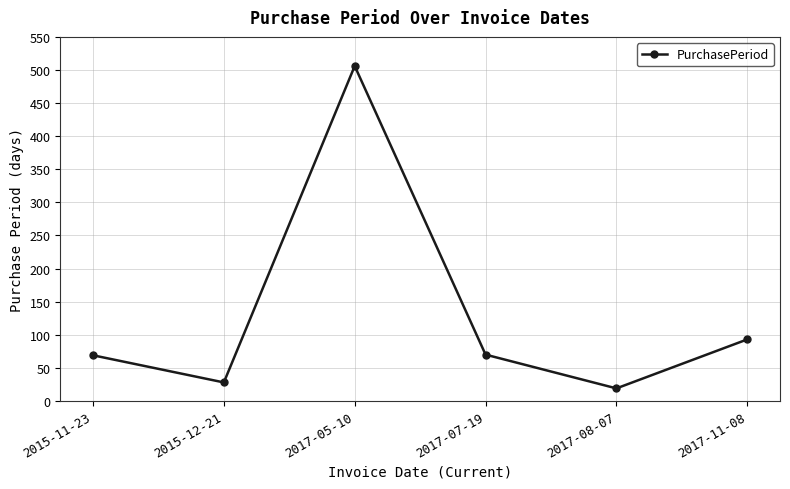

True or false: the data has more than 0 interior local peaks.

True